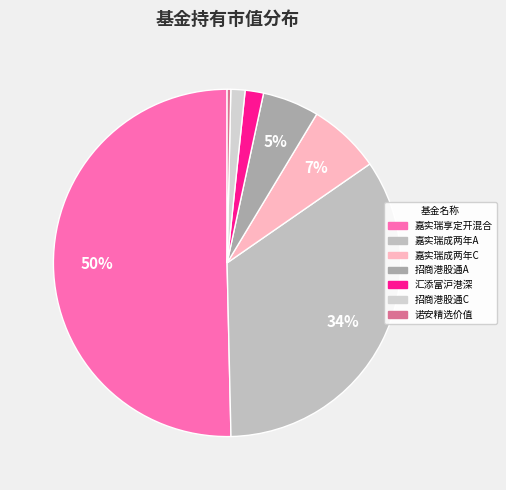

Which category has the smallest portion of the pie?

诺安精选价值混合